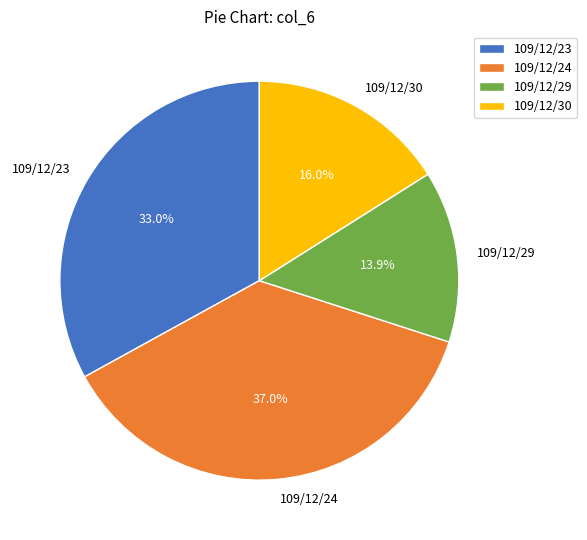

To the nearest percent, what percentage of the pie is 109/12/23?

33%